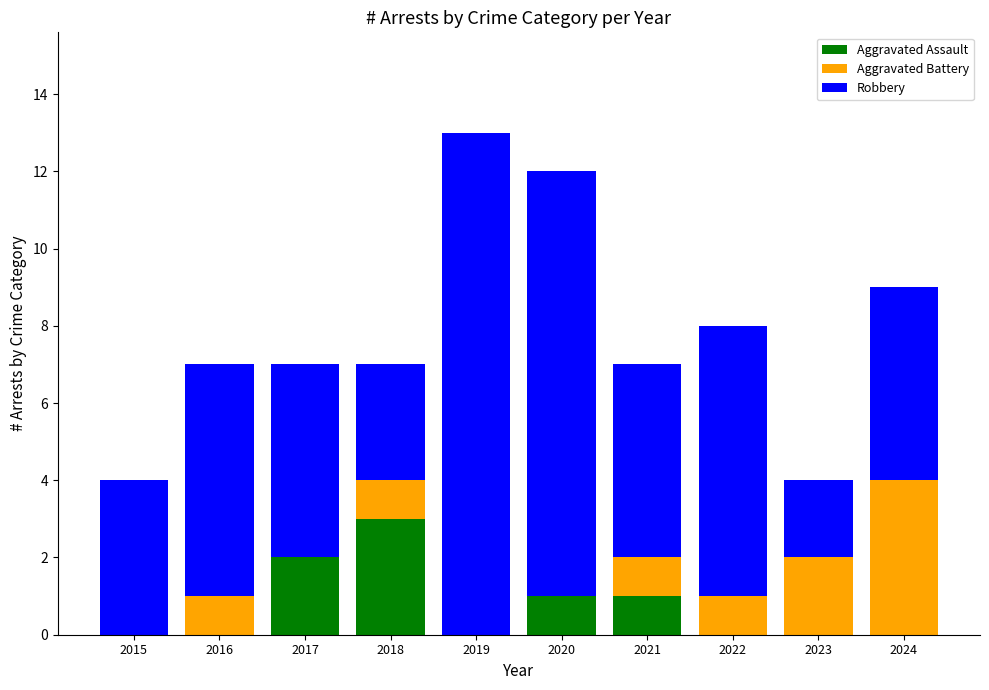

At which category is the sum across all series the highest?

2019